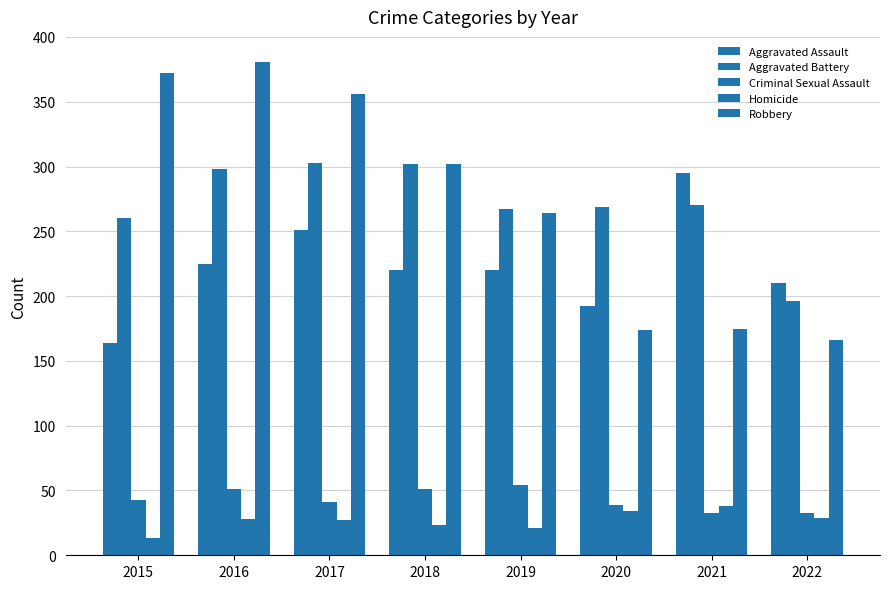

What is the value of the Aggravated Battery bar at the 7th from the left?

270